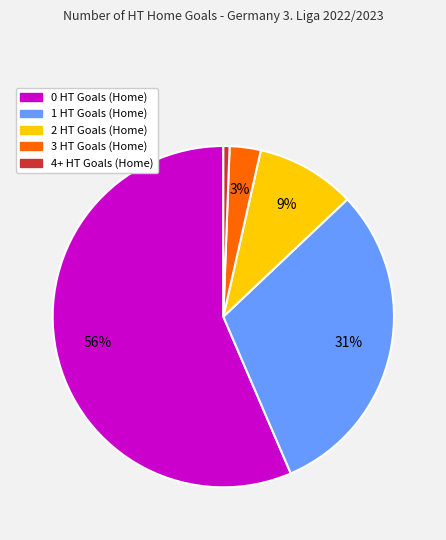

True or false: 1 HT Goals (Home) accounts for 36% of the total.

False